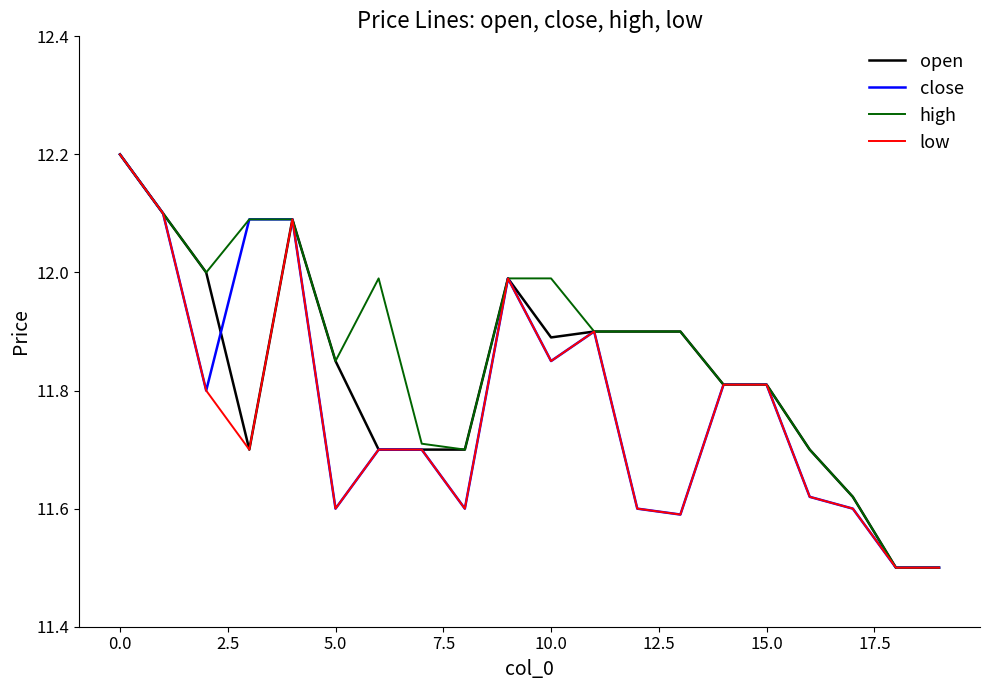

What is the lowest value of the high series?

11.5